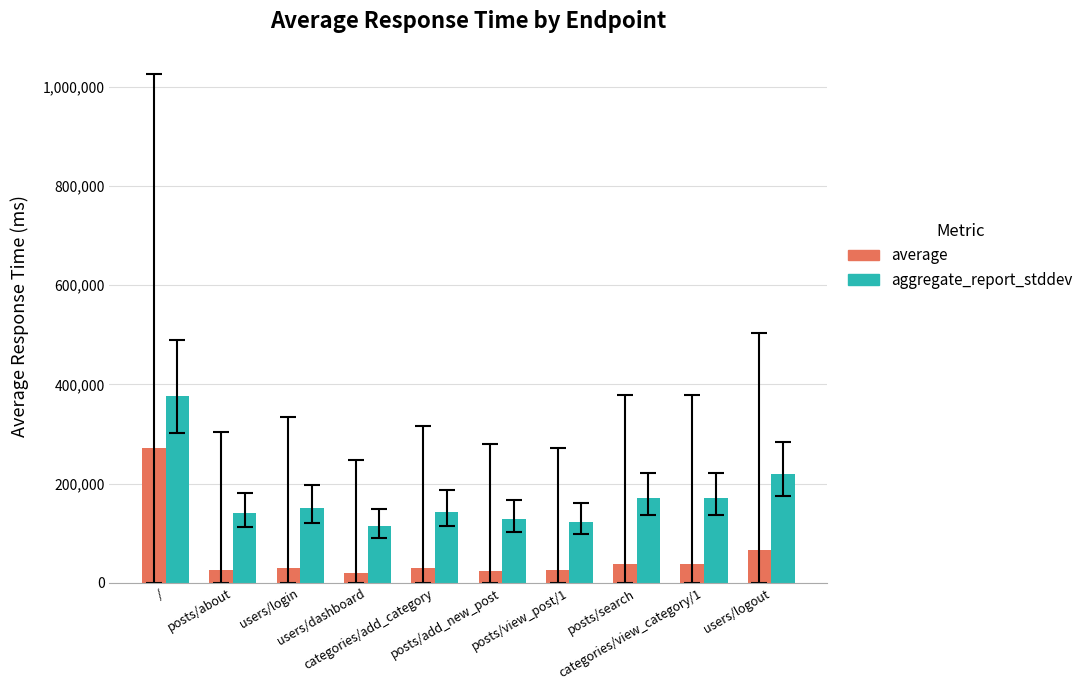

Are the bars grouped side by side (vs. stacked)?

Yes